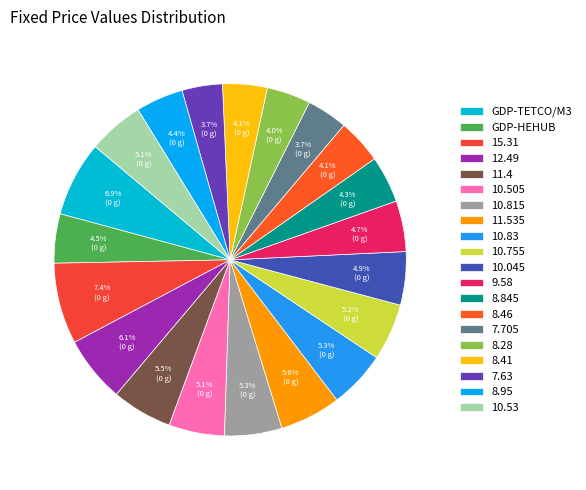

How many segments does this pie chart have?

20